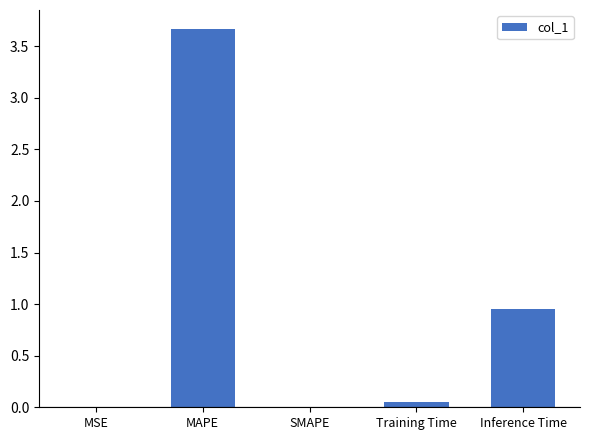

At which category does the chart reach its peak across all series?

MAPE